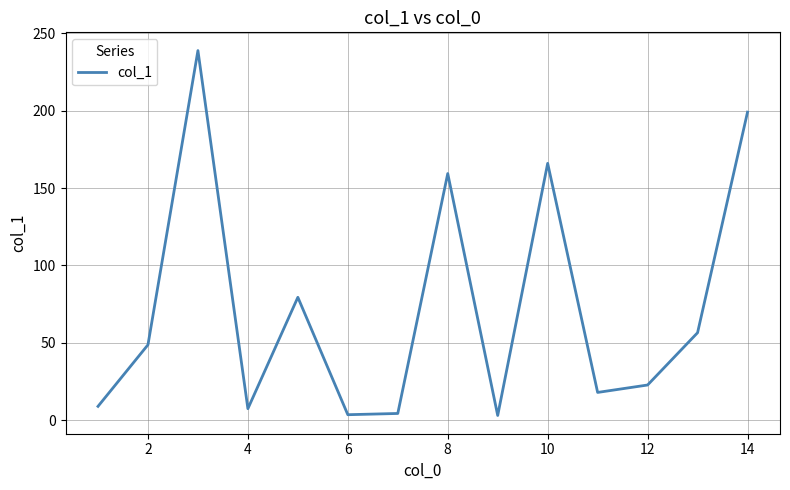

What is the maximum value shown in the chart?

238.9